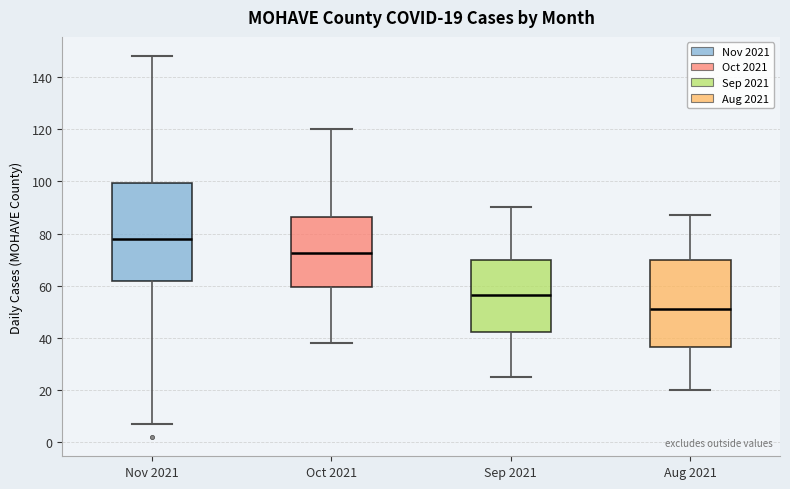

Which box is the tallest, from its lower edge to its upper edge?

Nov 2021